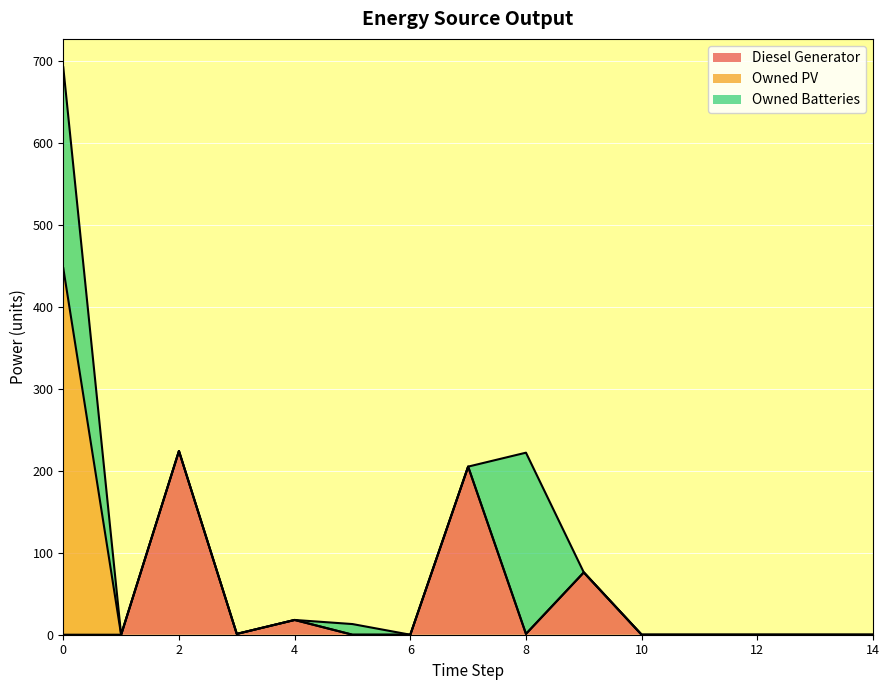

True or false: Owned PV has a value of 591 at 0.

False